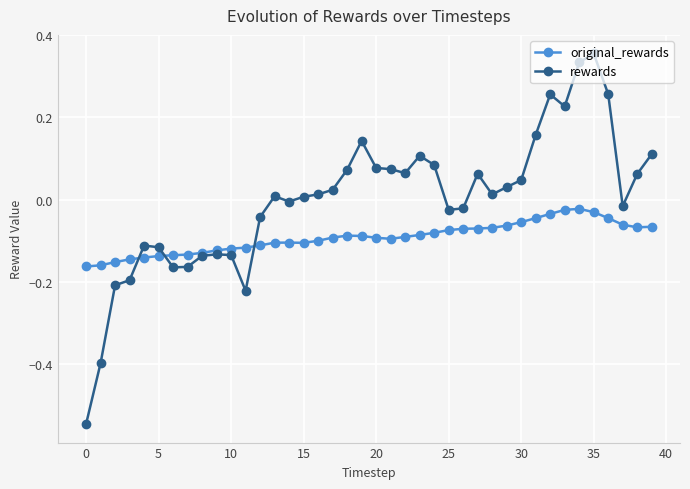

Which series has the largest total across all categories?

rewards